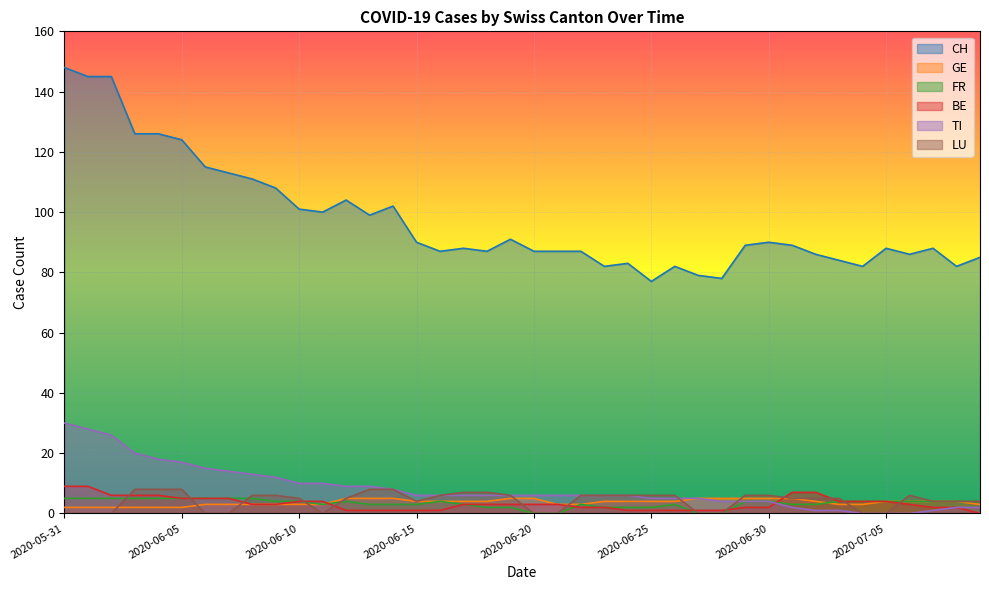

At which category is the sum across all series the highest?

2020-05-31